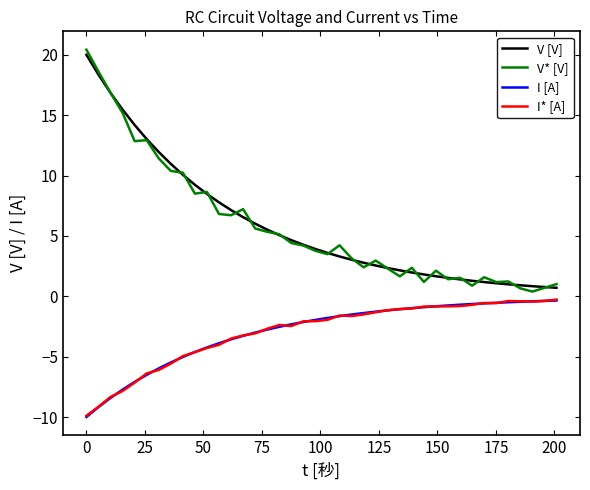

What is the greatest value displayed?

20.4